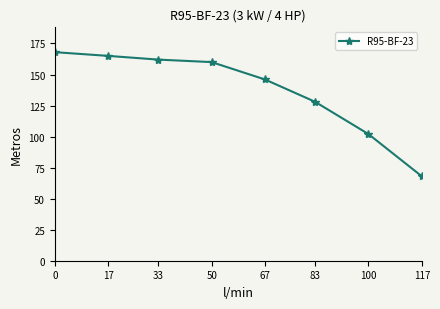

Reading left to right, transcribe all the data shown in this chart.

168	165	162	160	146	128	102	68